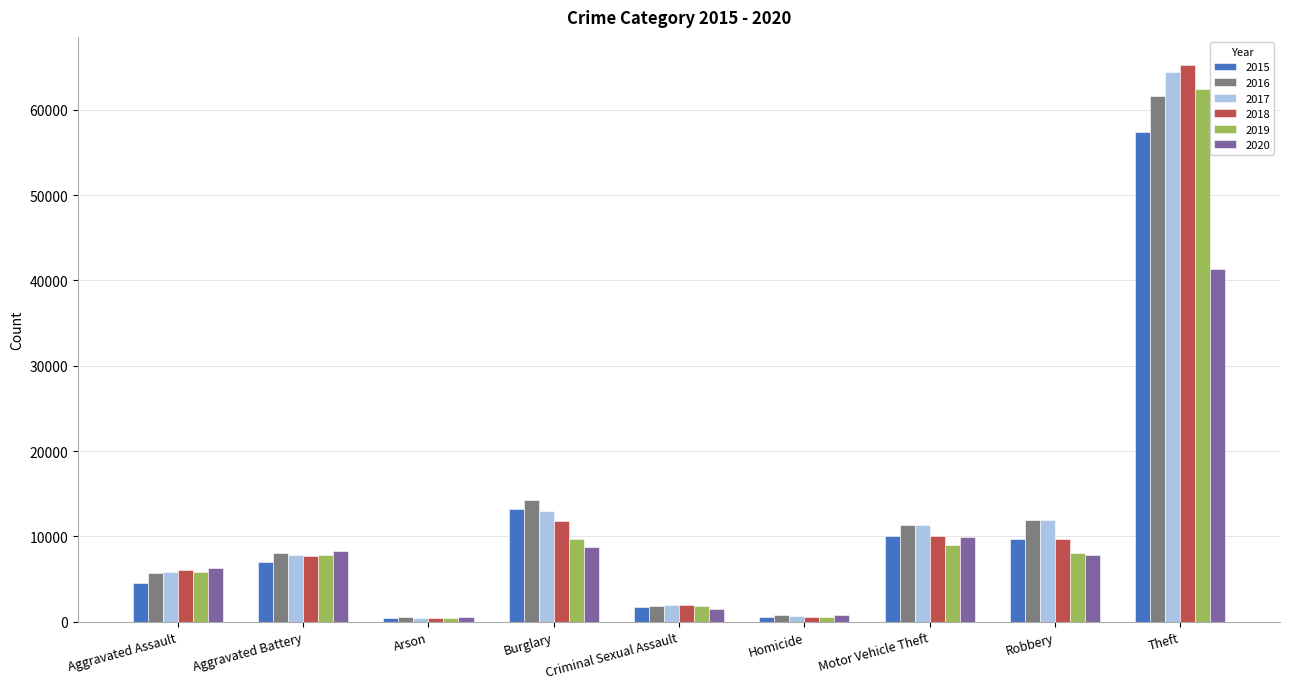

Is it true that 2020 equals 8319 at Aggravated Battery?

True